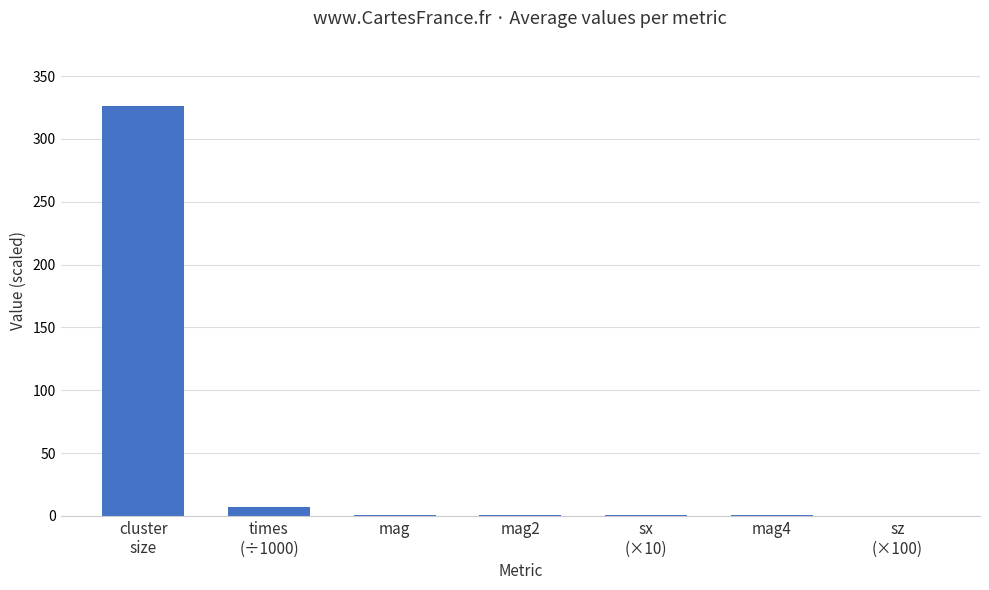

The value at mag4 is 0.5. True or false?

True